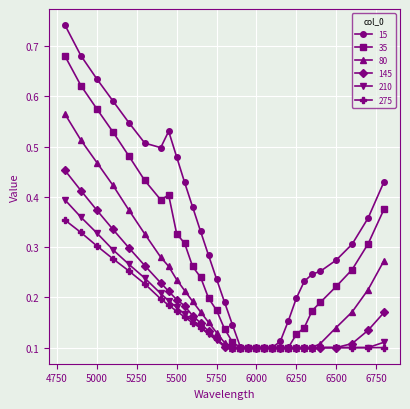

Which series has the largest total across all categories?

15